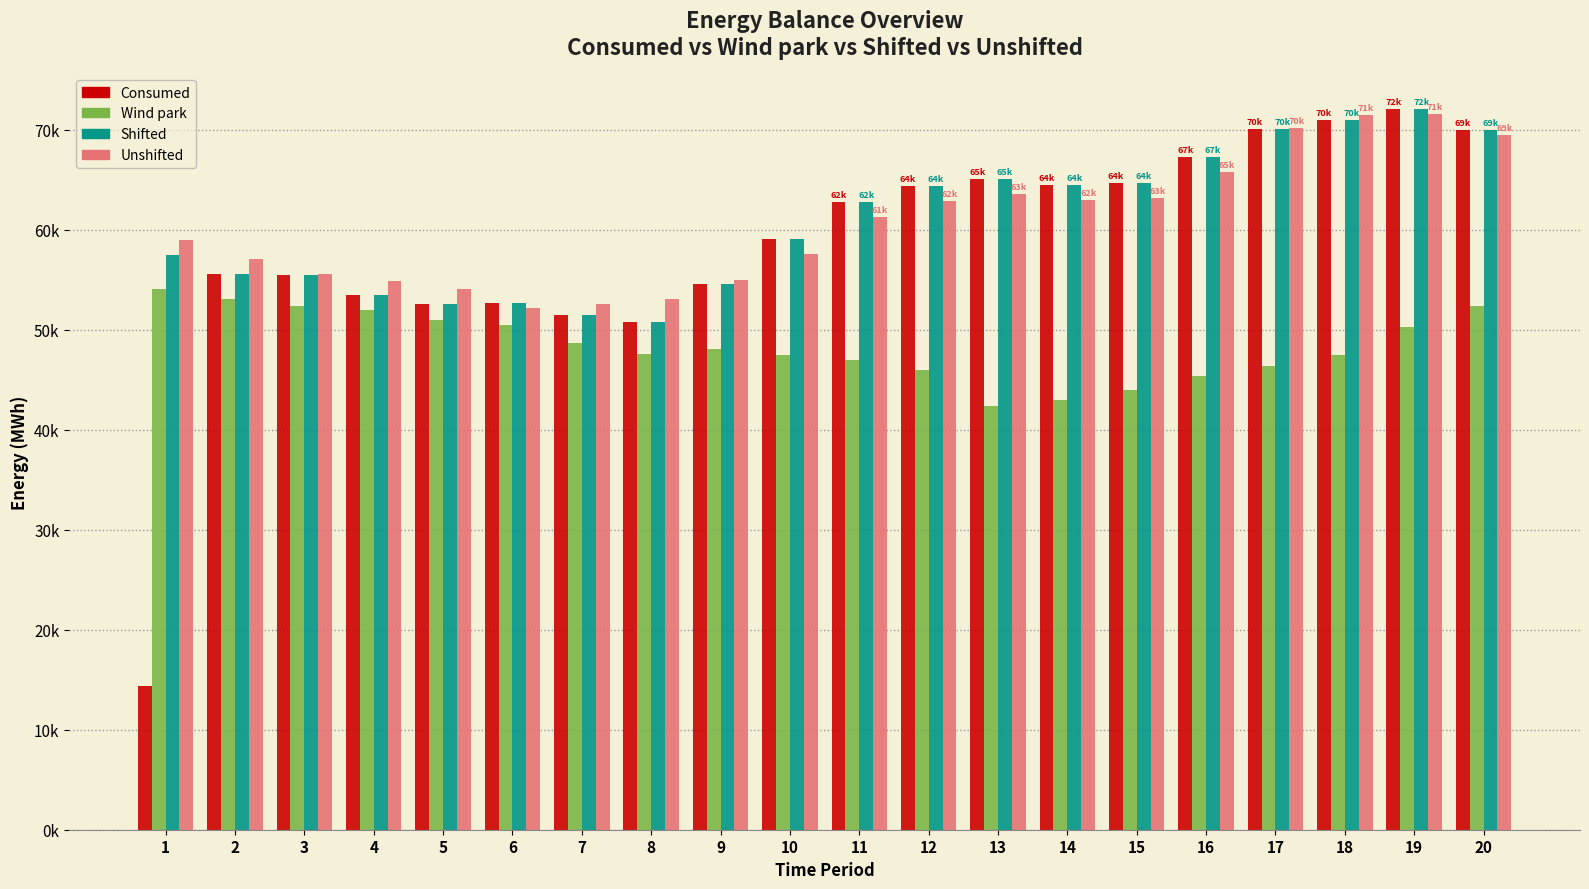

The value of Shifted at 13 is 65033.4. True or false?

True